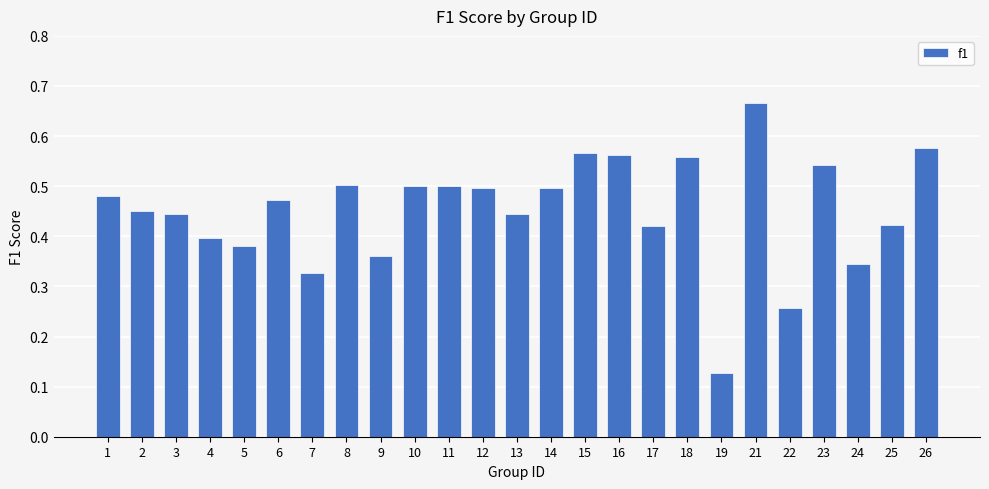

Between 6 and 8, which is larger?

8